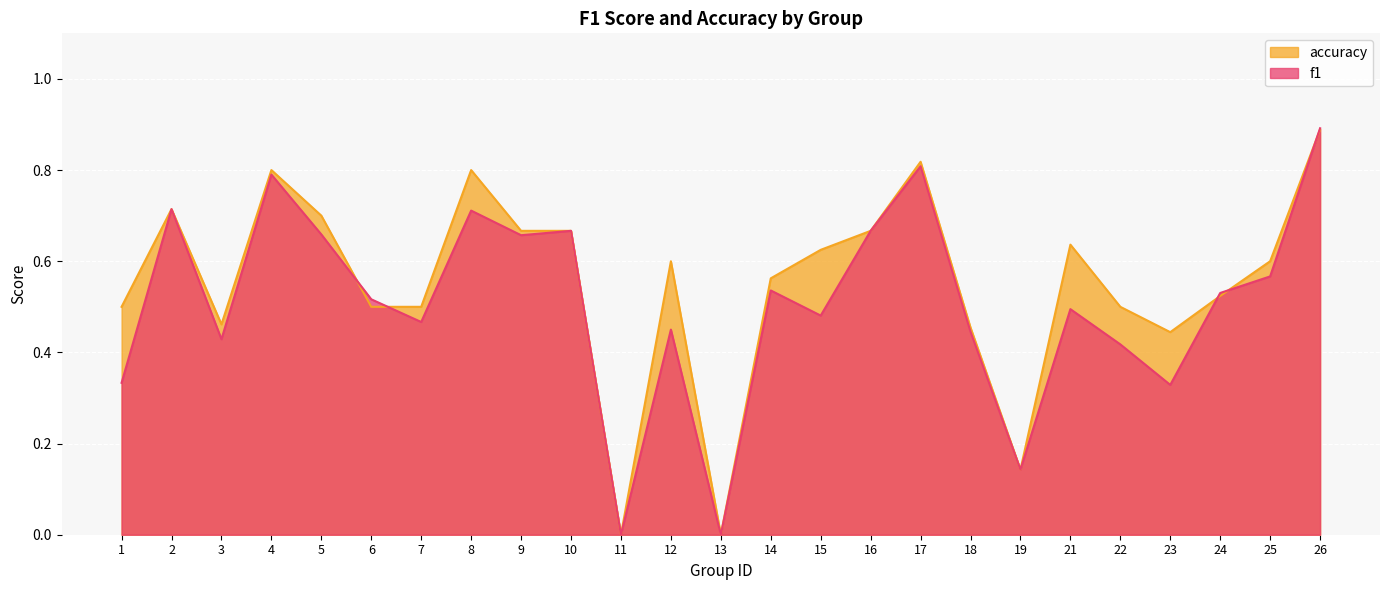

Reading left to right, list all the values displayed in this chart.

f1: 1=0.3	2=0.7	3=0.4	4=0.8	5=0.7	6=0.5	7=0.5	8=0.7	9=0.7	10=0.7	11=0.0	12=0.5	13=0.0	14=0.5	15=0.5	16=0.7	17=0.8	18=0.4	19=0.1	21=0.5	22=0.4	23=0.3	24=0.5	25=0.6	26=0.9
accuracy: 1=0.5	2=0.7	3=0.5	4=0.8	5=0.7	6=0.5	7=0.5	8=0.8	9=0.7	10=0.7	11=0.0	12=0.6	13=0.0	14=0.6	15=0.6	16=0.7	17=0.8	18=0.5	19=0.1	21=0.6	22=0.5	23=0.4	24=0.5	25=0.6	26=0.9